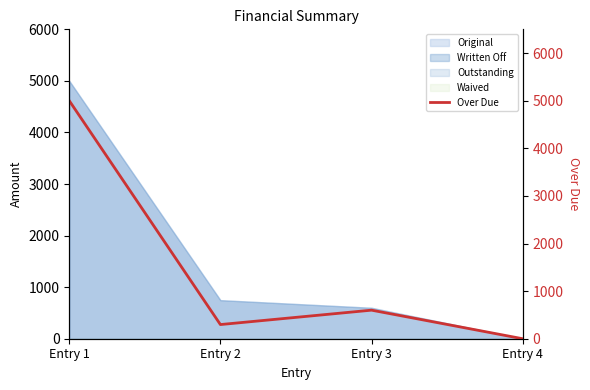

True or false: the data shows 5000.0 at Entry 1.

True